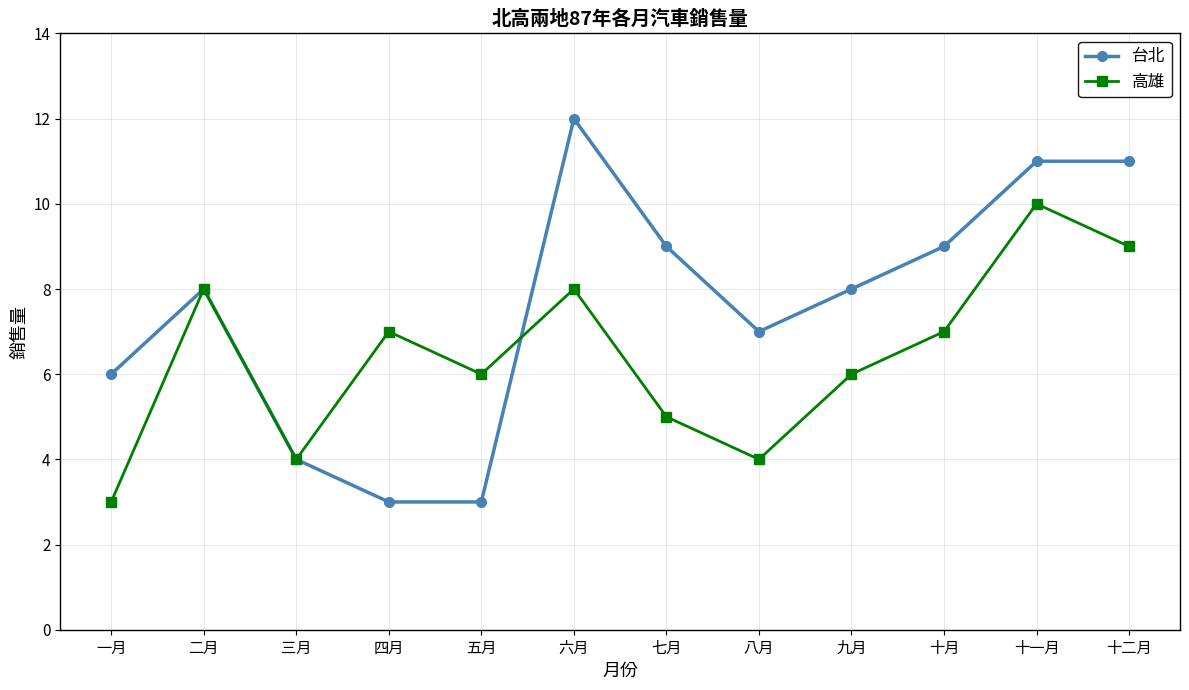

What is the average value of the 高雄 series?

6